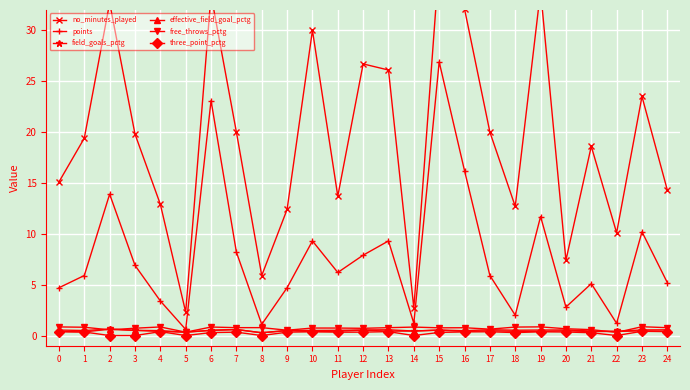

Read the effective_field_goal_pctg value at 4.

0.5